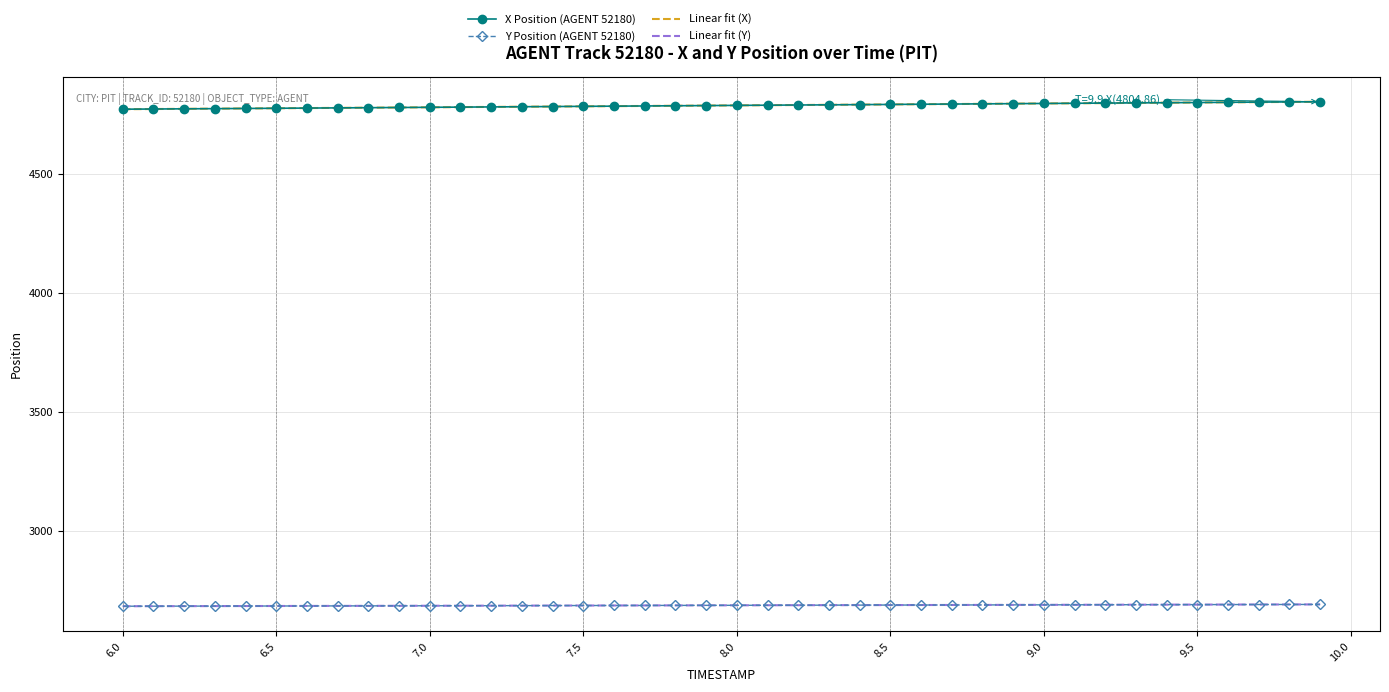

True or false: Y Position (AGENT 52180) and X Position (AGENT 52180) intersect in this chart.

False